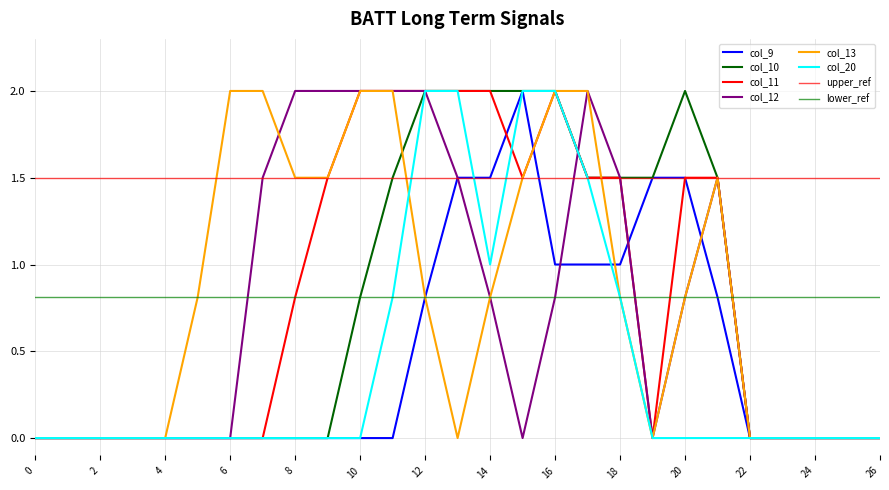

True or false: col_20 has a value of 0.9 at 5.

False